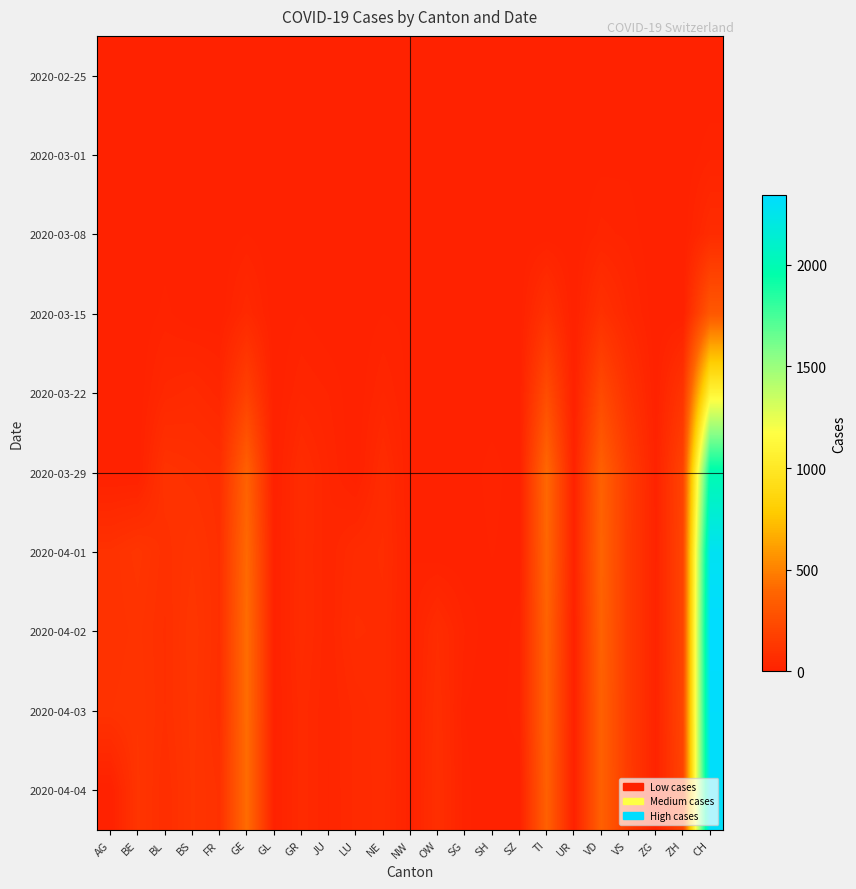

What is the spread (max minus min) of values at NW?

10